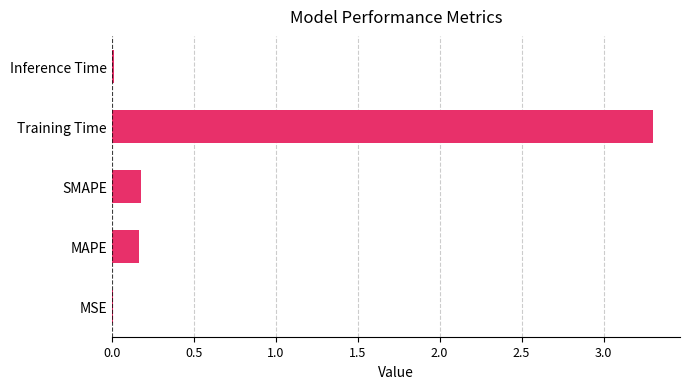

What is the sum of all values?

3.7